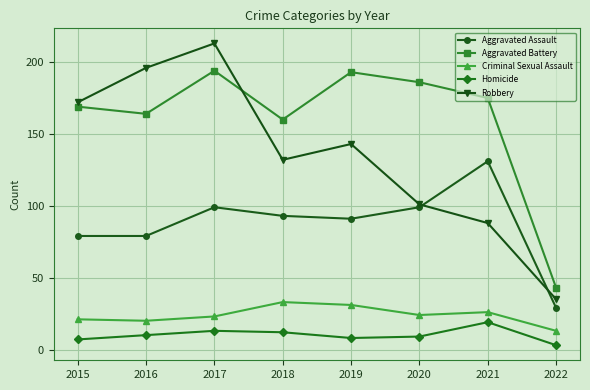

Is the value of Aggravated Assault at 2021 greater than the value of Aggravated Battery at 2016?

No